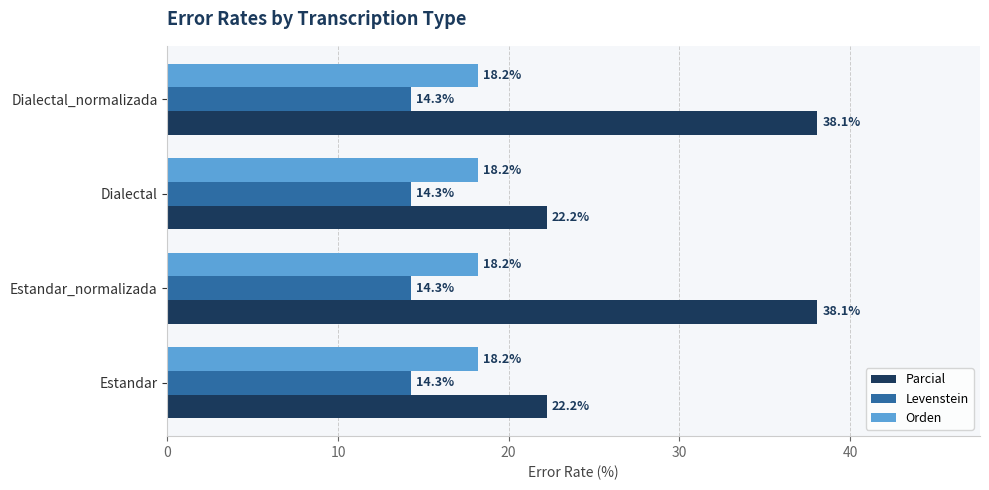

What is the approximate value of Levenstein at Estandar?

14.3